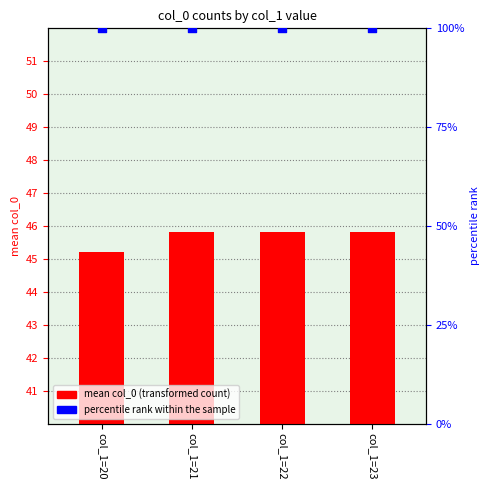

At how many categories does at least one series exceed 69?

4